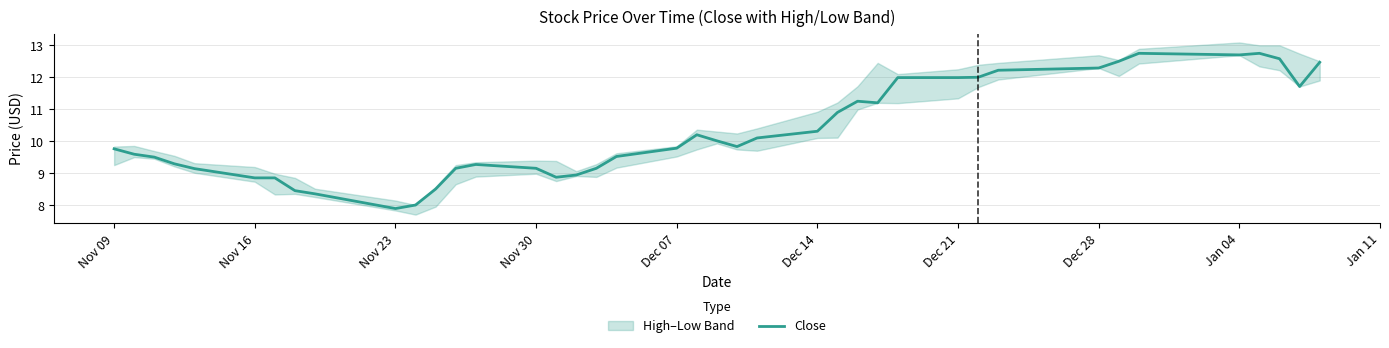

What is the sum of all values?

411.8